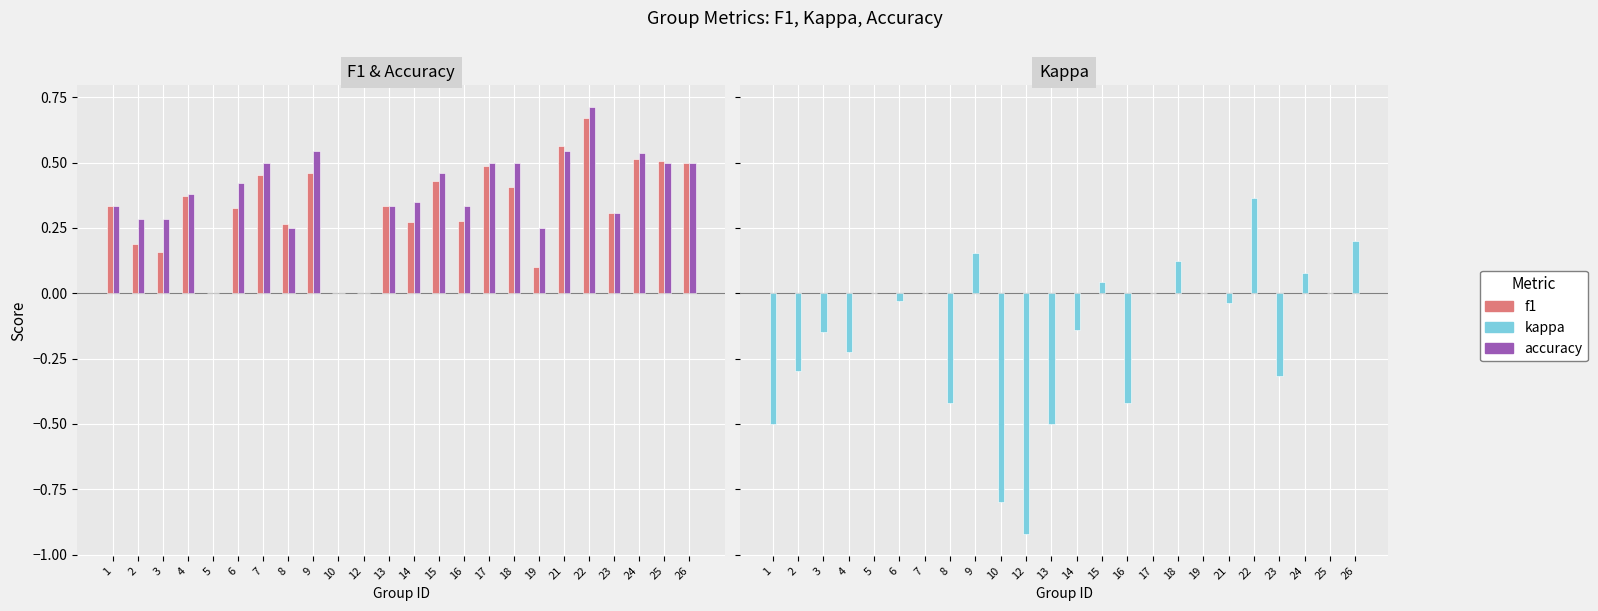

List the series in order of their peak value, lowest first.

kappa, f1, accuracy